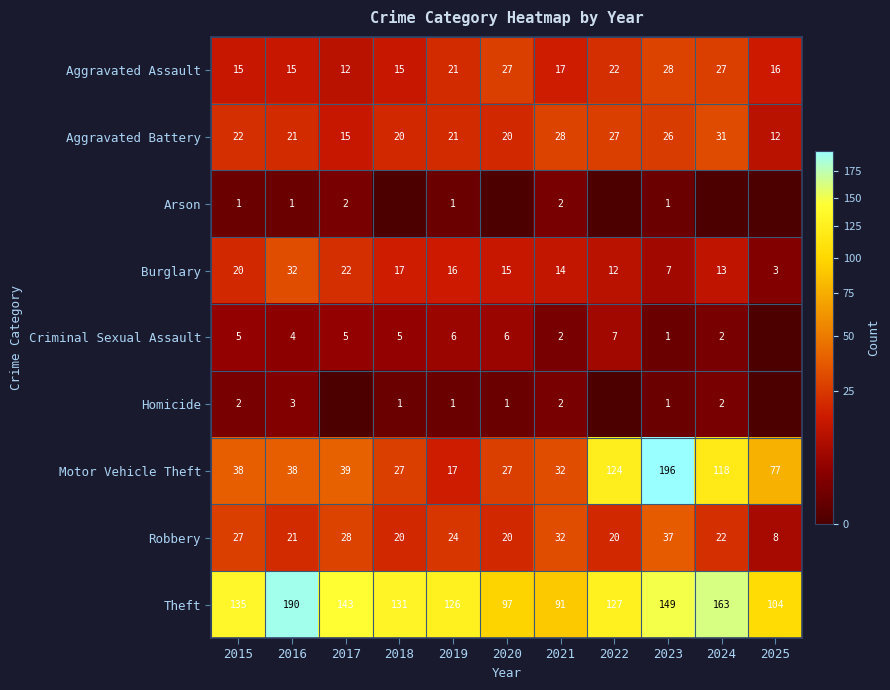

What is the difference between the maximum and minimum values in the Motor Vehicle Theft series?

179